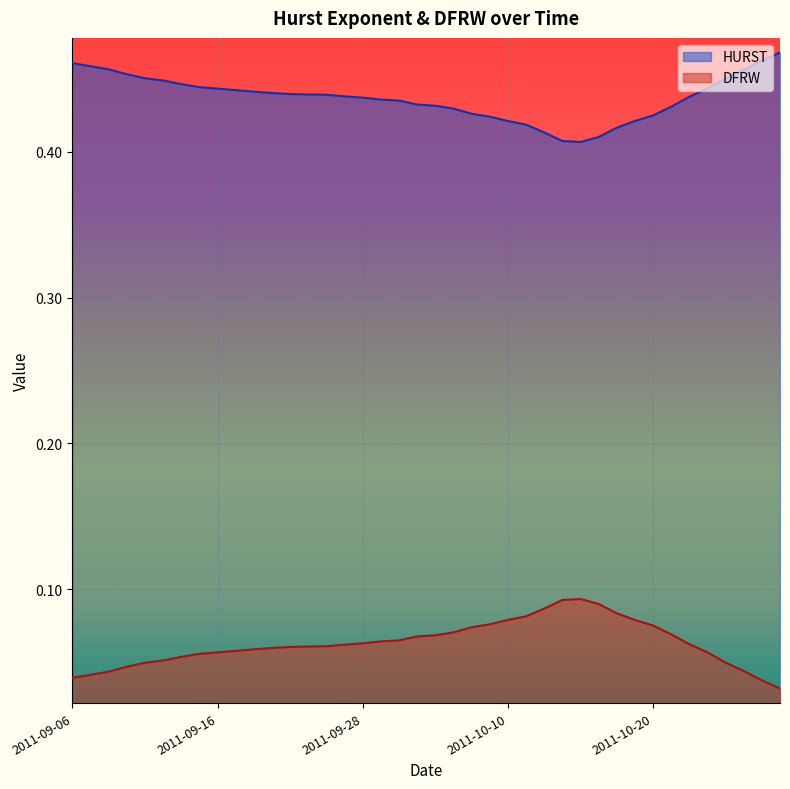

How many DFRW values are between 0 and 1?

40